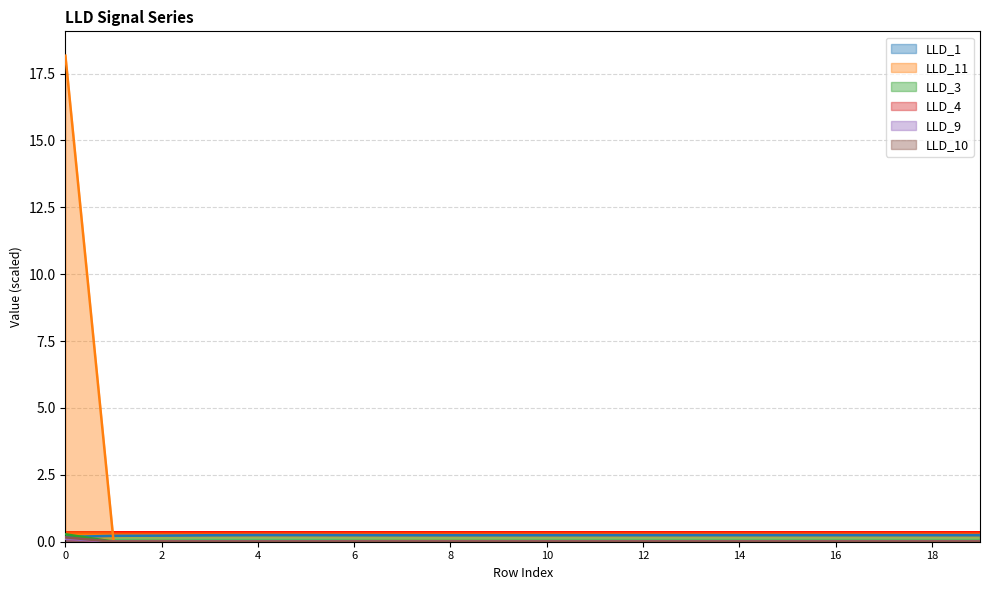

Is it true that LLD_10 equals 0.3 at 0?

False